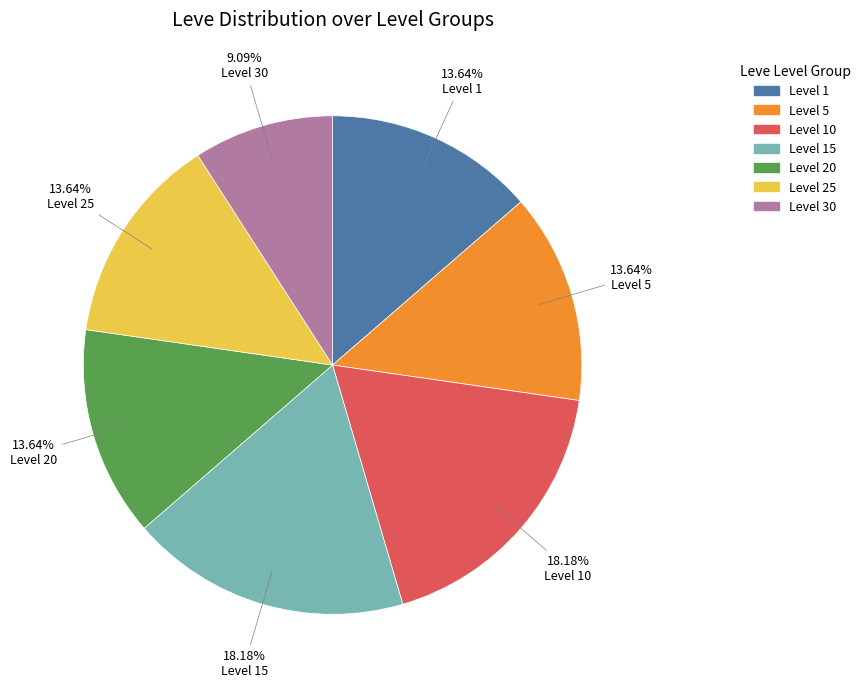

What is the ratio of the value at Level 15 to the value at Level 30?

2.0